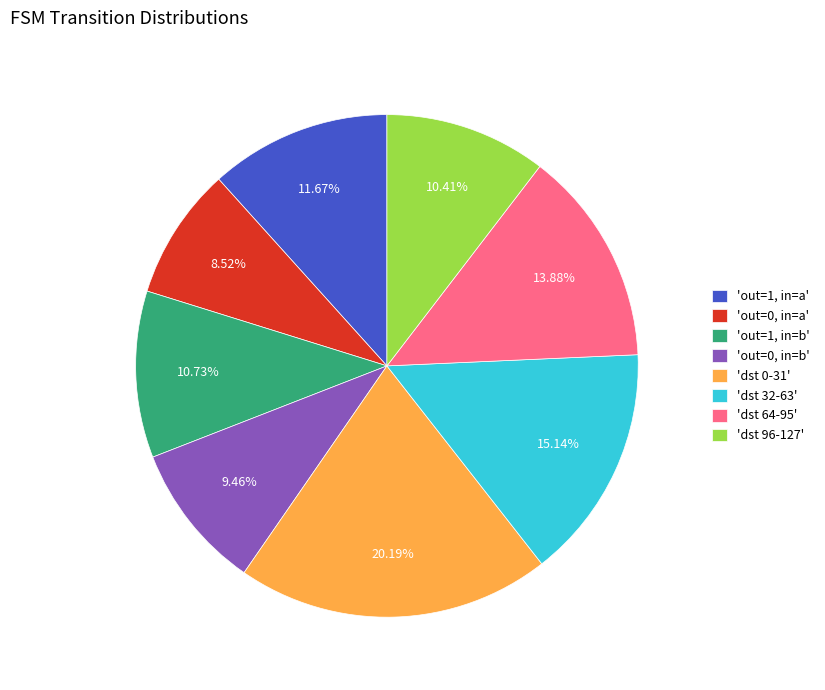

What is the ratio of the value at 'out=1, in=b' to the value at 'out=0, in=a'?

1.3